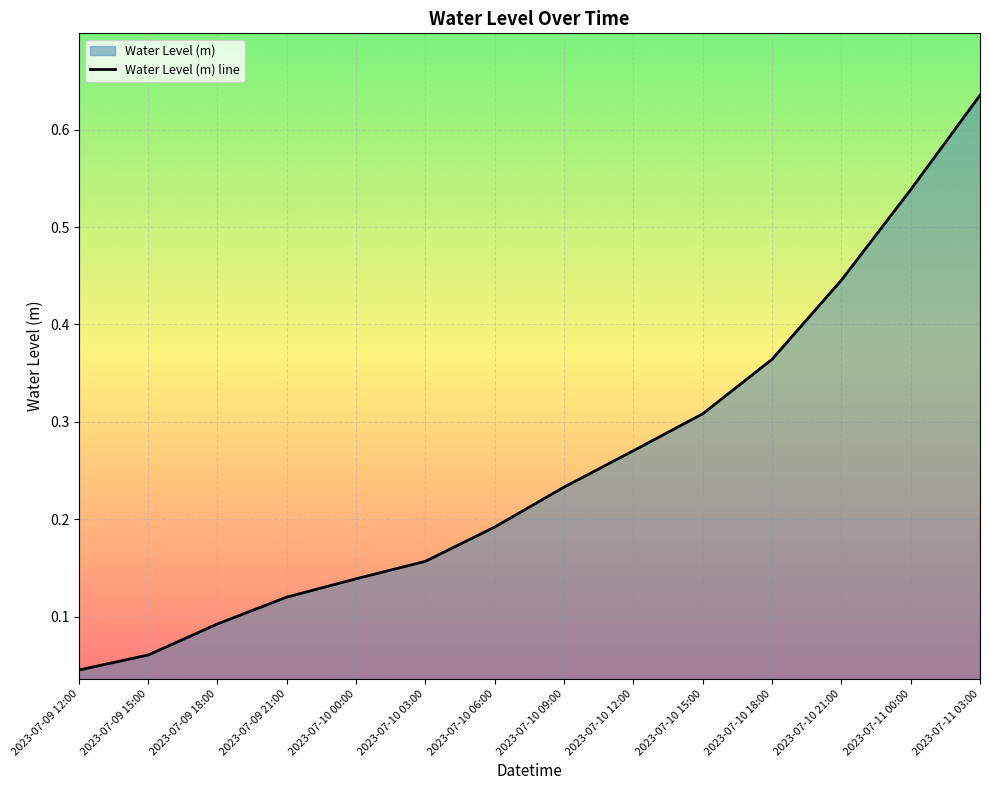

List the labels in order of value, smallest first.

2023-07-09 12:00, 2023-07-09 15:00, 2023-07-09 18:00, 2023-07-09 21:00, 2023-07-10 00:00, 2023-07-10 03:00, 2023-07-10 06:00, 2023-07-10 09:00, 2023-07-10 12:00, 2023-07-10 15:00, 2023-07-10 18:00, 2023-07-10 21:00, 2023-07-11 00:00, 2023-07-11 03:00